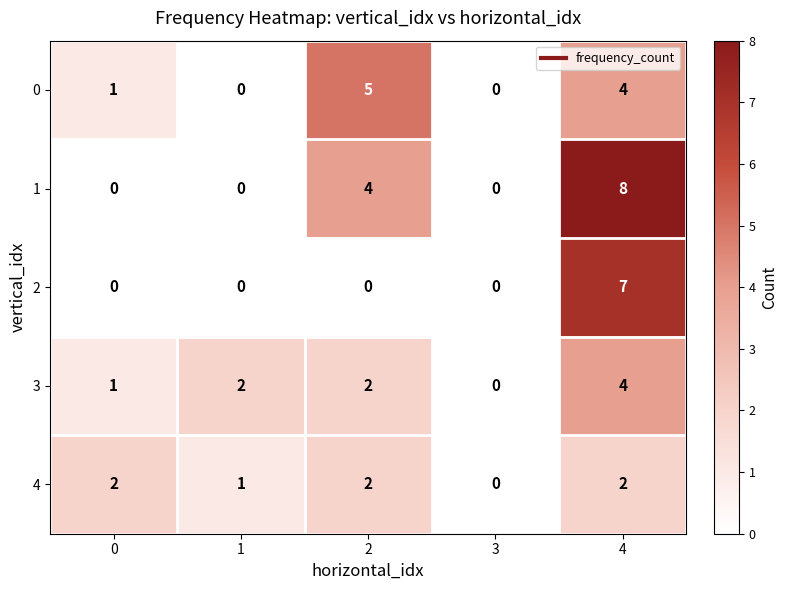

At which category does the chart reach its peak across all series?

4